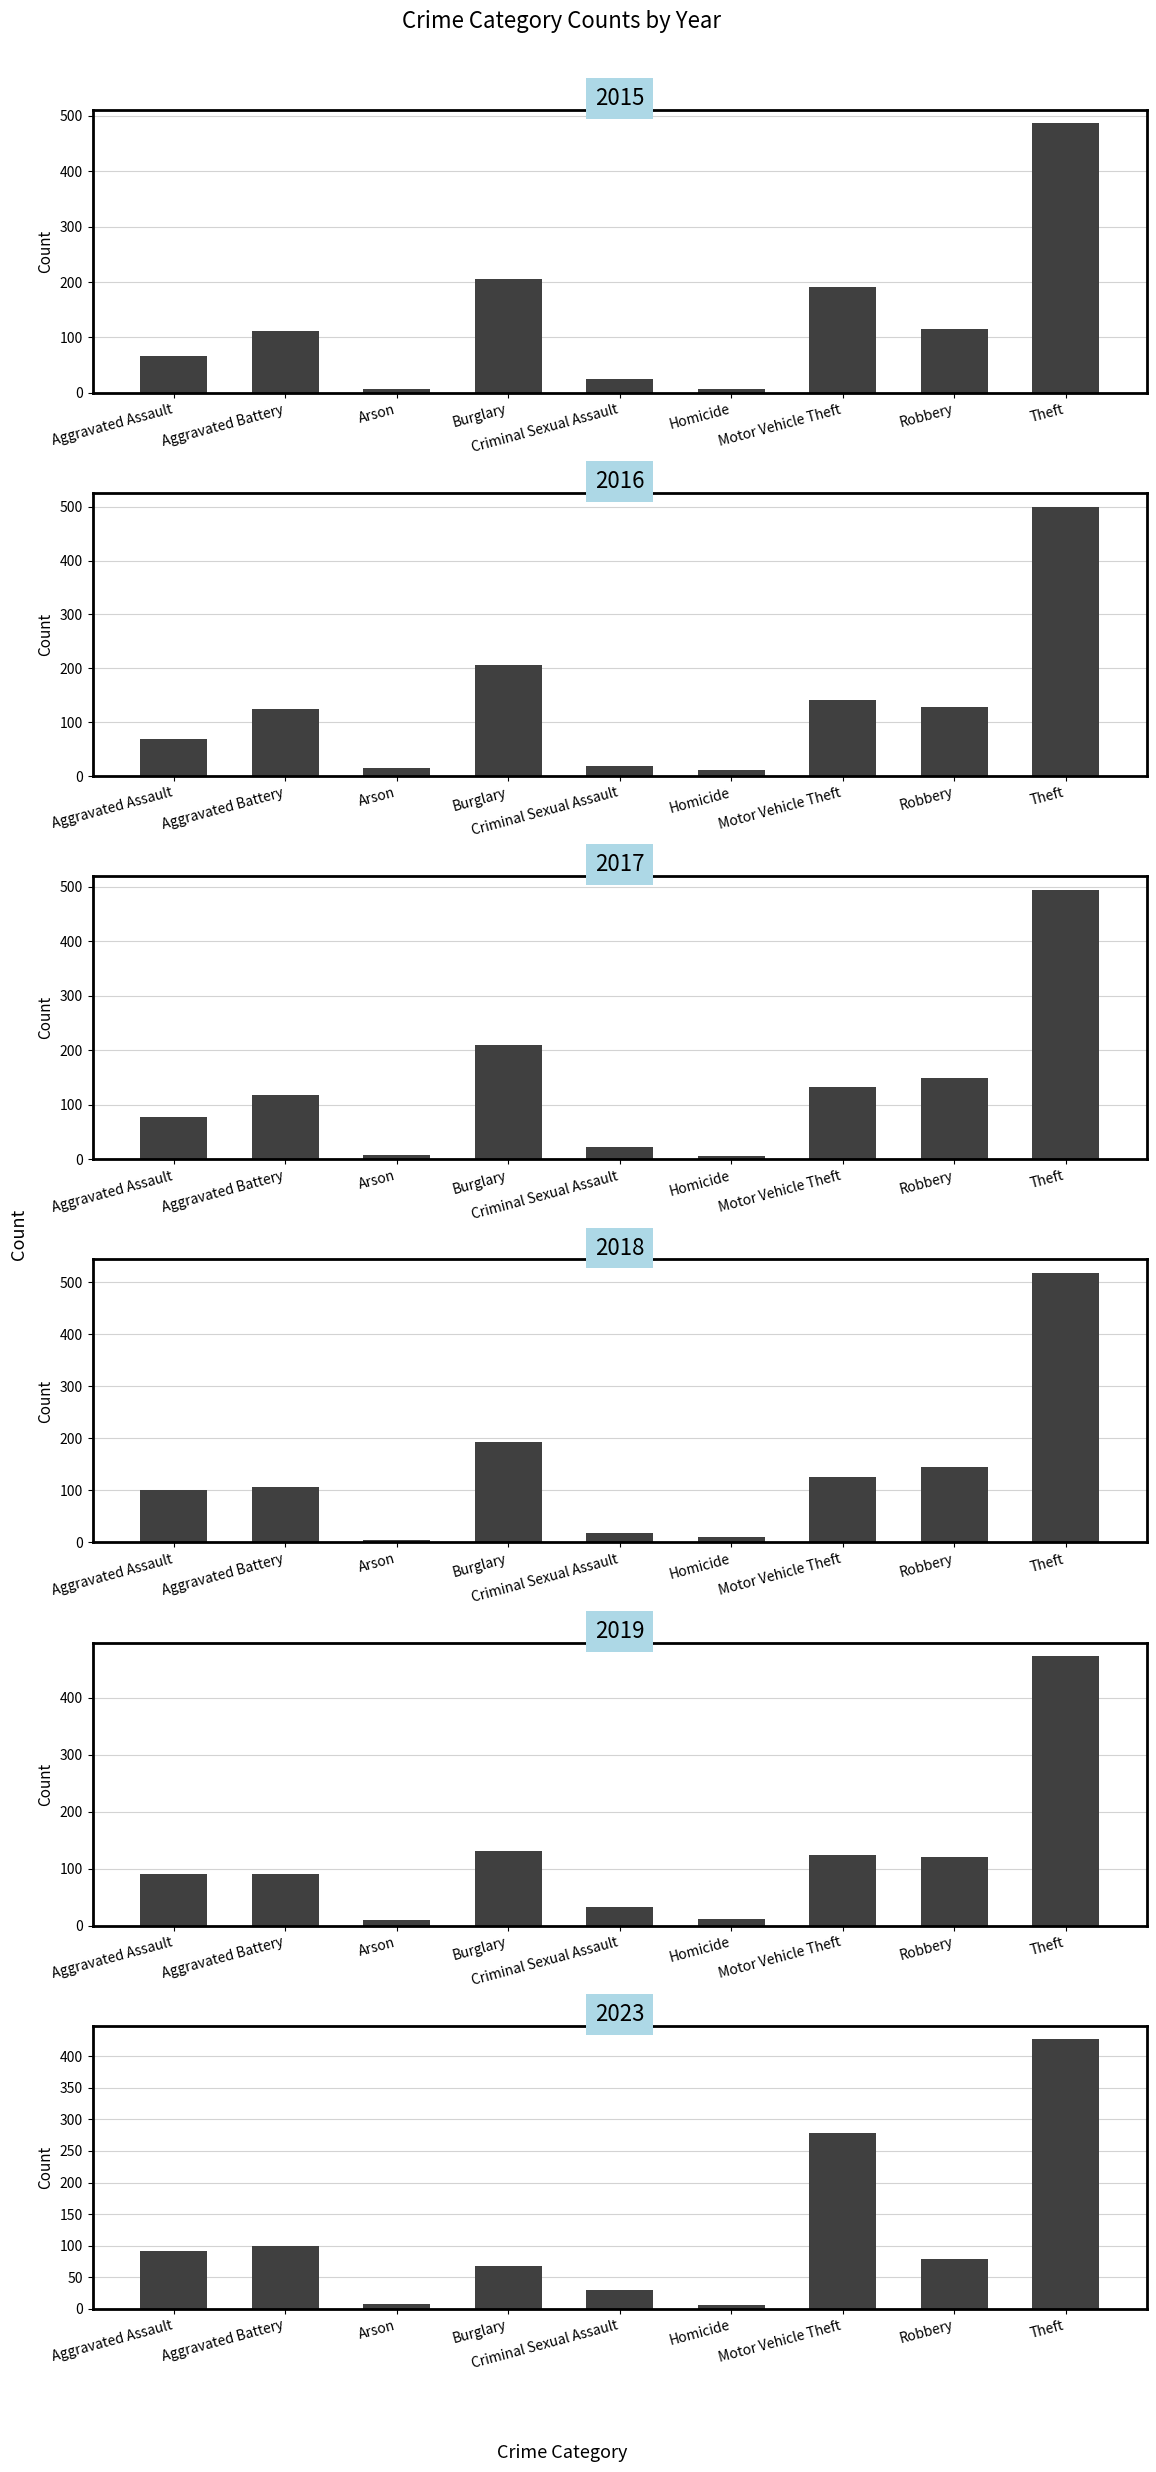

The value of 2015 at Homicide is 7. True or false?

True